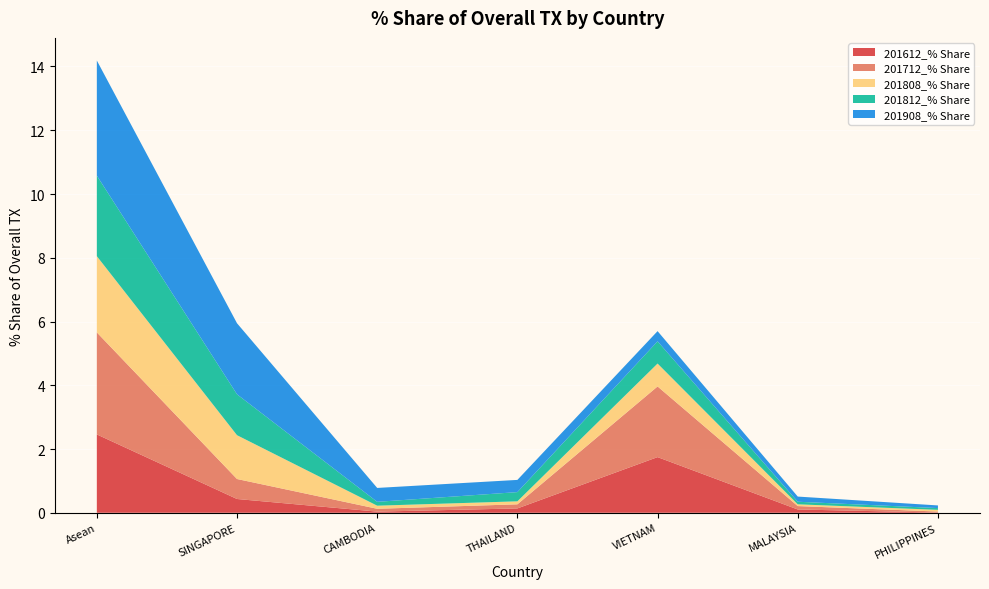

Reading right to left, extract all data points from this chart.

201612_% Share: 0.0	0.1	1.7	0.1	0.0	0.4	2.5
201712_% Share: 0.0	0.1	2.2	0.1	0.1	0.6	3.2
201808_% Share: 0.1	0.1	0.7	0.1	0.1	1.4	2.4
201812_% Share: 0.1	0.1	0.7	0.3	0.1	1.3	2.5
201908_% Share: 0.1	0.2	0.3	0.4	0.4	2.2	3.6